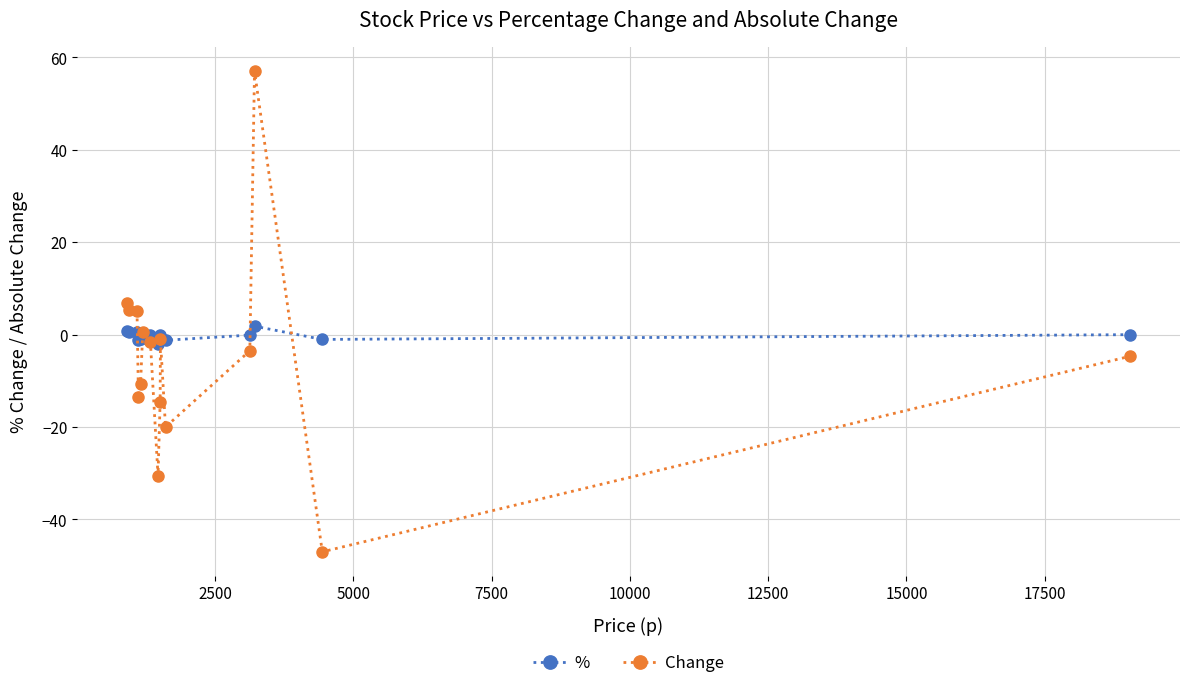

What is the maximum value shown in the chart?

57.0